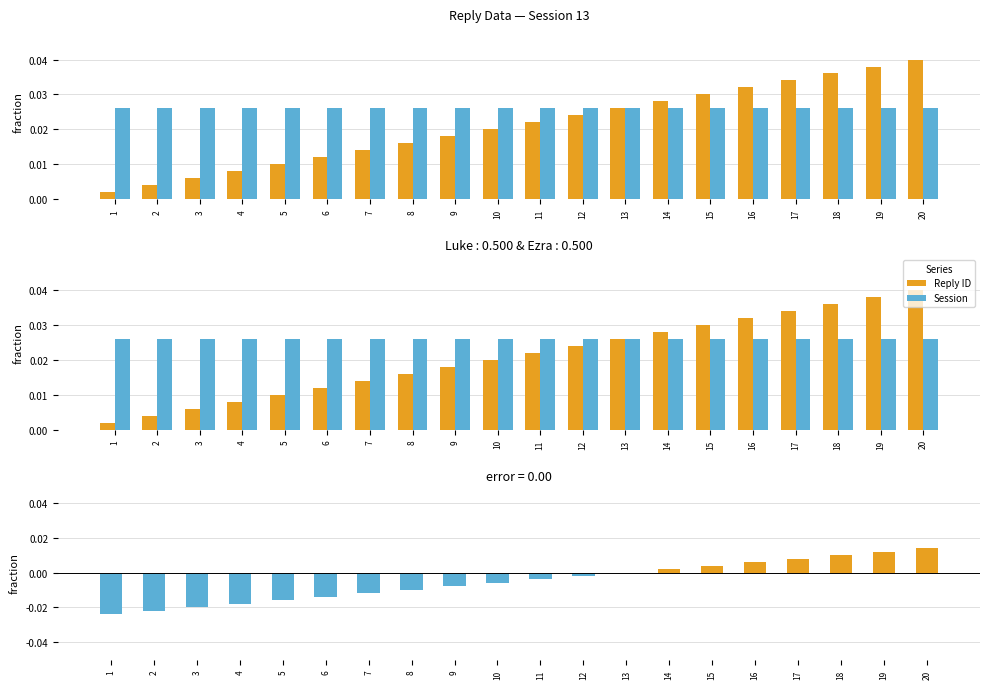

Which series has the largest total across all categories?

Session